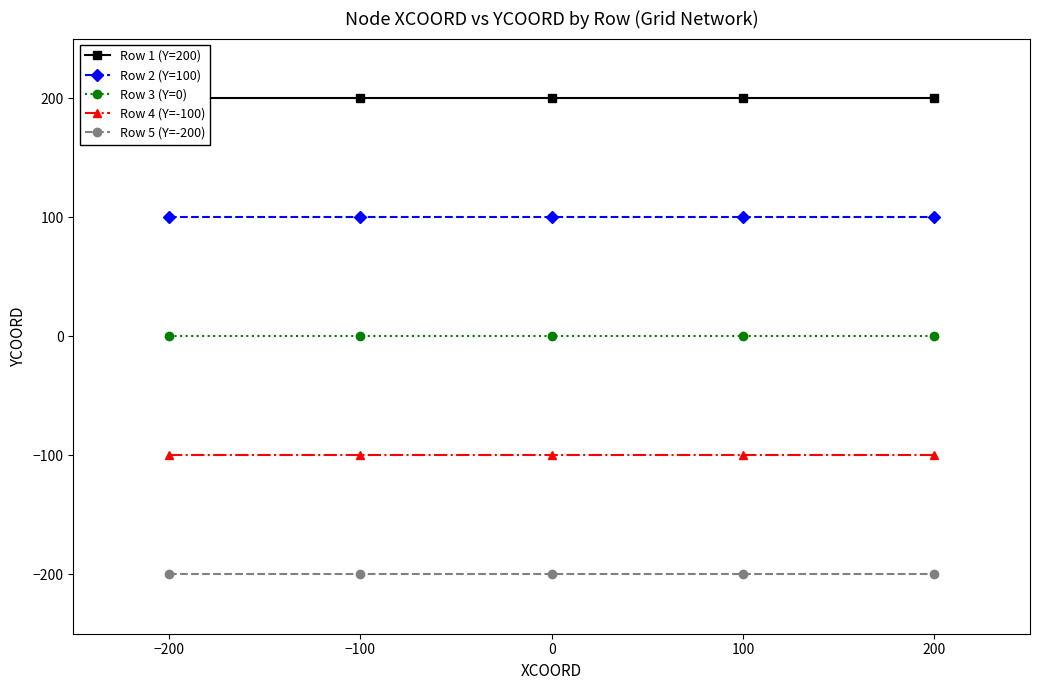

At how many categories does at least one series exceed 27?

5